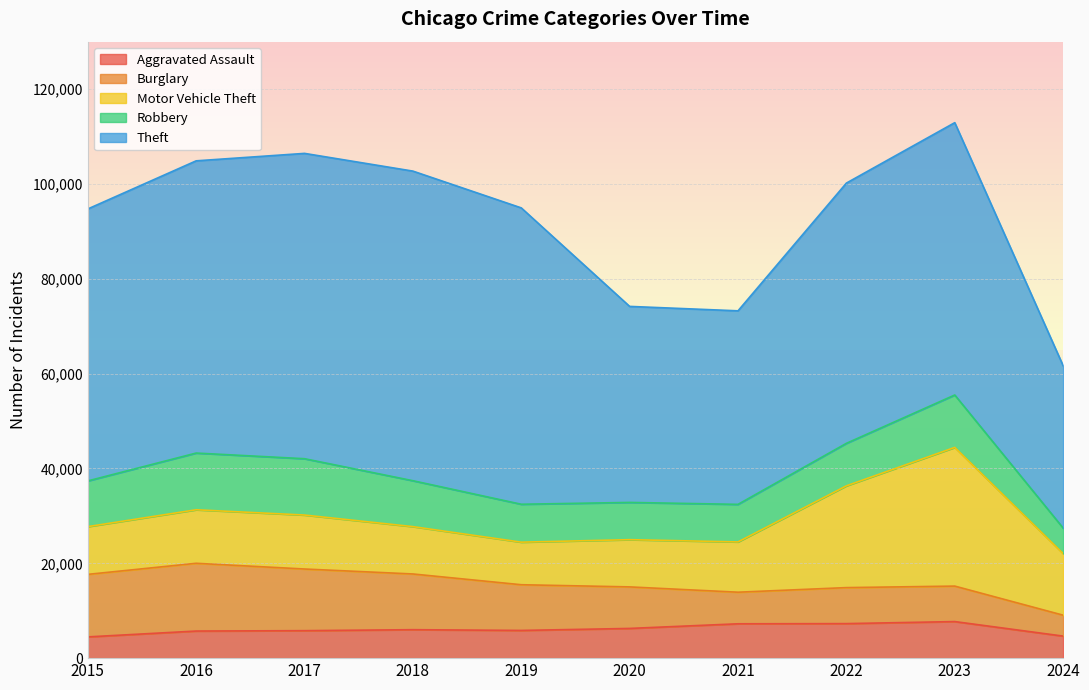

Where do Burglary and Robbery first cross each other?

2020 and 2021